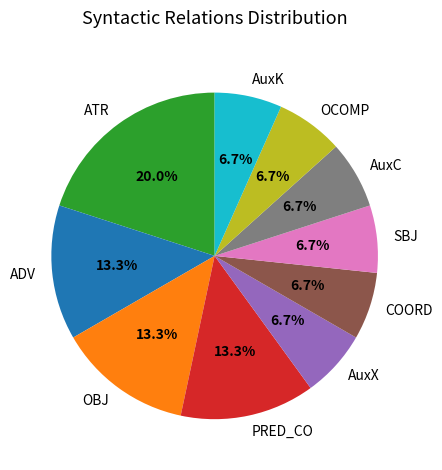

Does COORD account for over 50% of the chart?

No